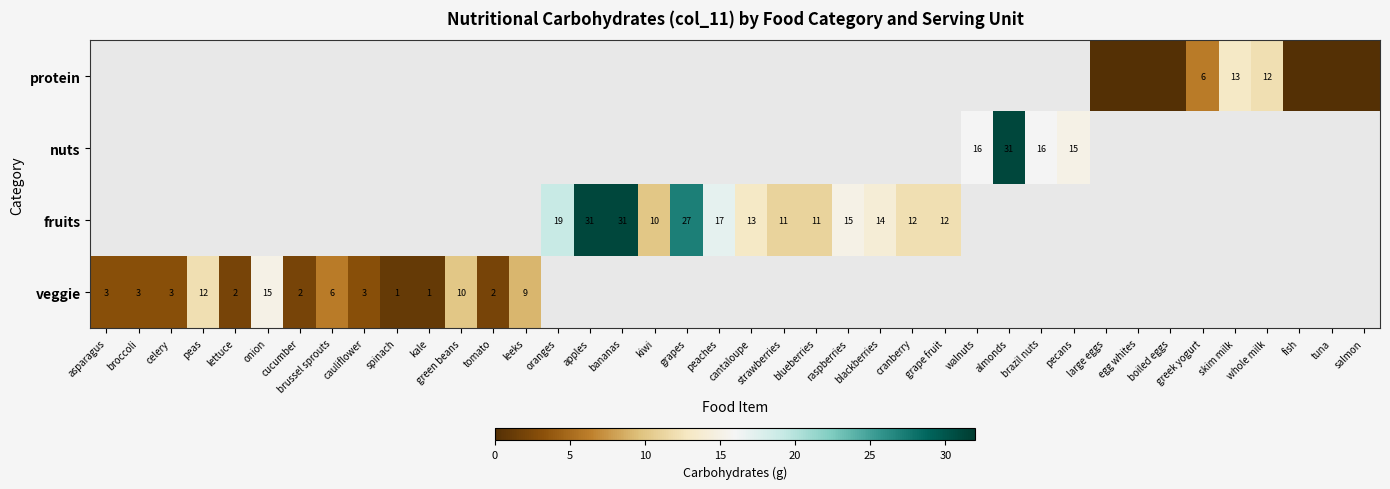

The value of fruits at bananas is 31. True or false?

True